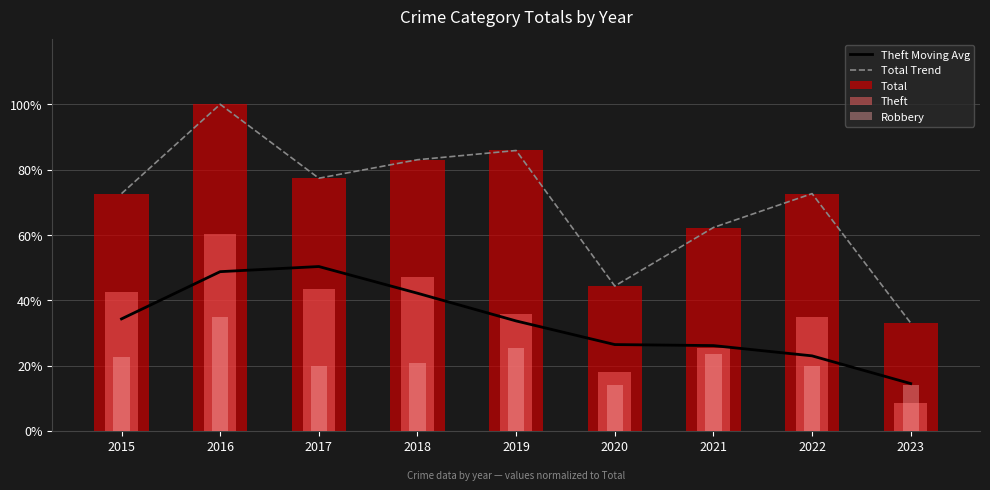

Reading left to right, list all the values displayed in this chart.

Theft Moving Avg: 34.3	48.7	50.3	42.1	33.6	26.4	26.1	23.0	14.5
Total Trend: 72.6	100.0	77.4	83.0	85.8	44.3	62.3	72.6	33.0
Total: 72.6	100.0	77.4	83.0	85.8	44.3	62.3	72.6	33.0
Theft: 42.5	60.4	43.4	47.2	35.8	17.9	25.5	34.9	8.5
Robbery: 22.6	34.9	19.8	20.8	25.5	14.2	23.6	19.8	14.2